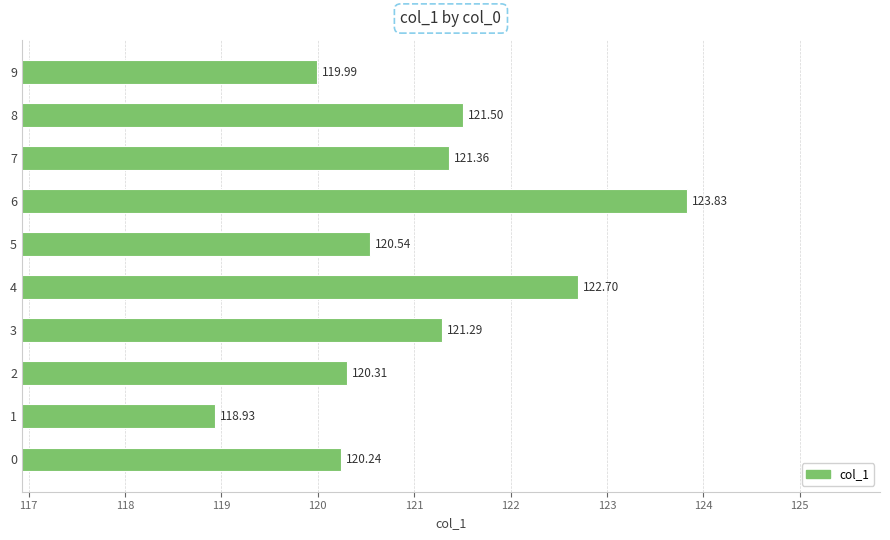

What is the average value?

121.1